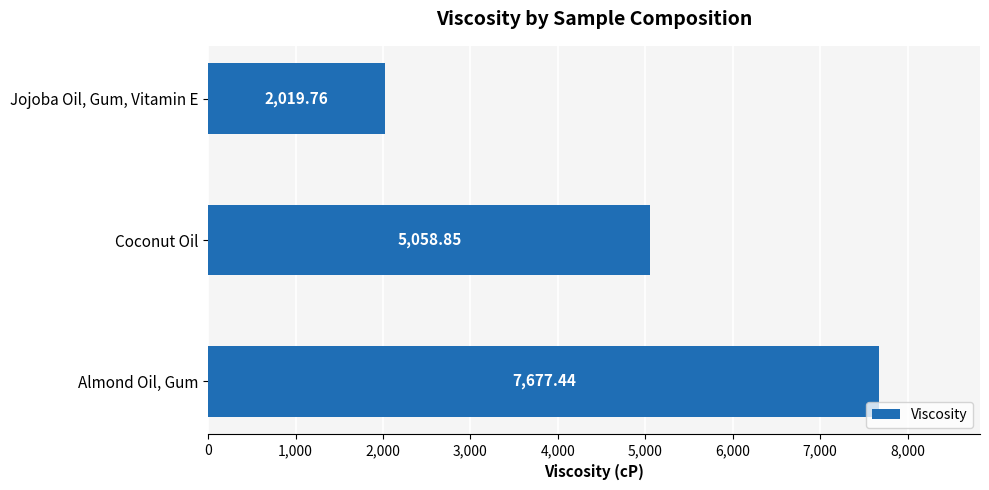

What is the difference between the maximum and minimum values?

5657.7